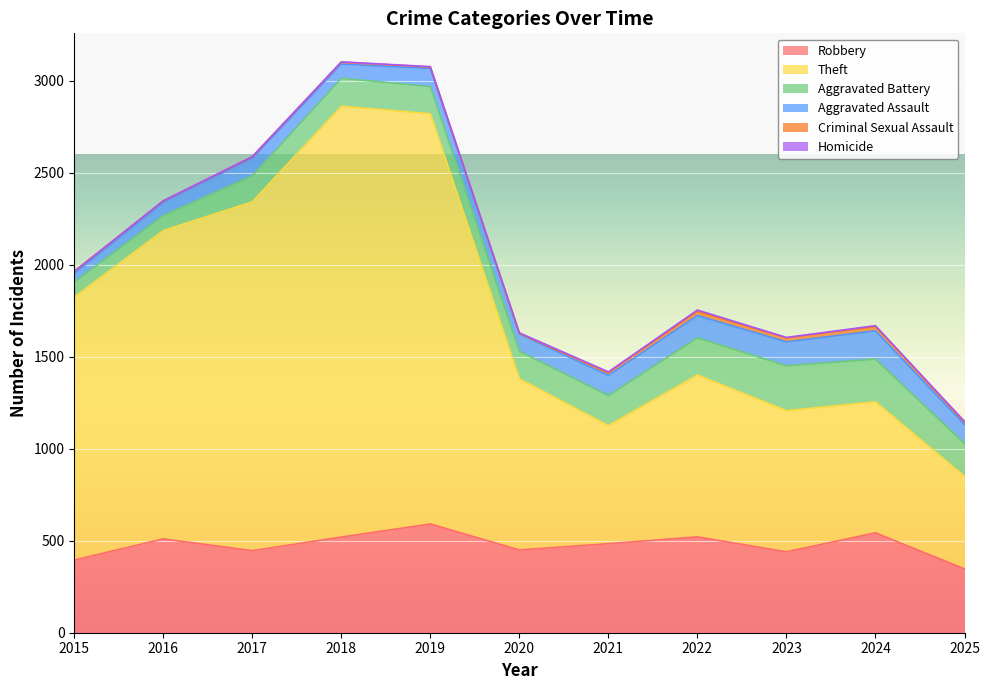

True or false: Aggravated Assault and Robbery intersect in this chart.

False